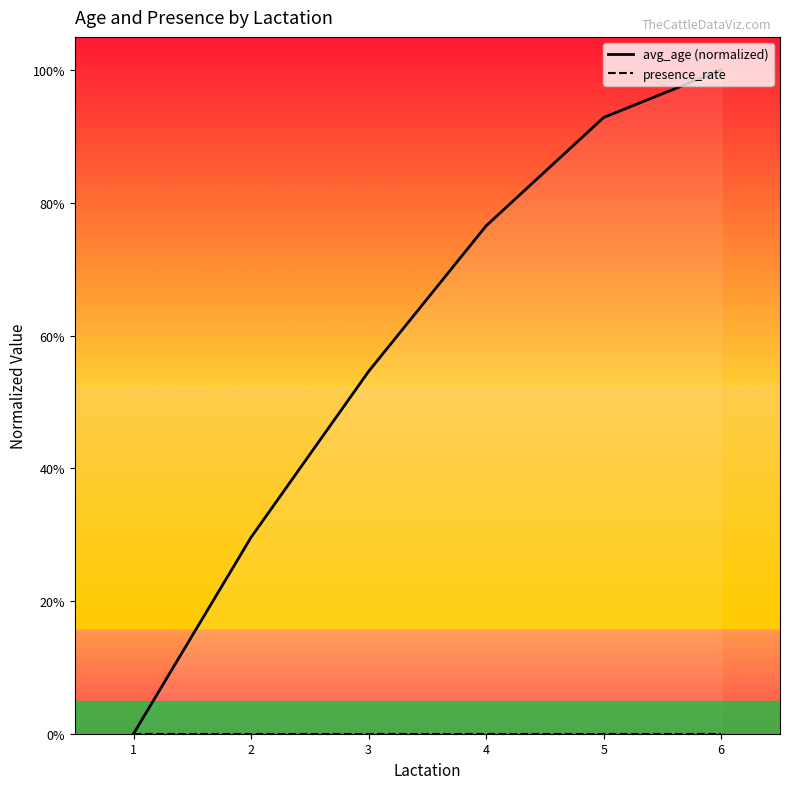

What is the difference between the maximum and second lowest values in the avg_age (normalized) series?

0.7